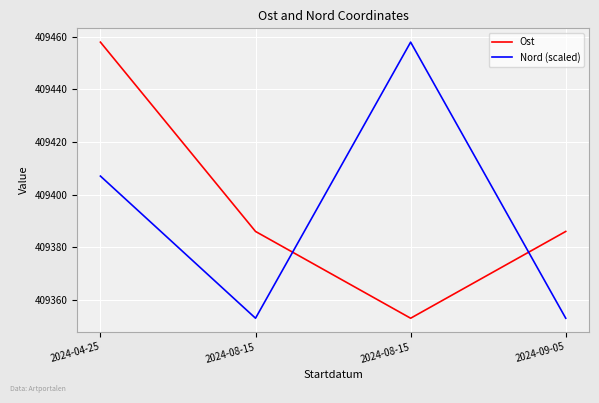

How many categories are shown in the chart?

4